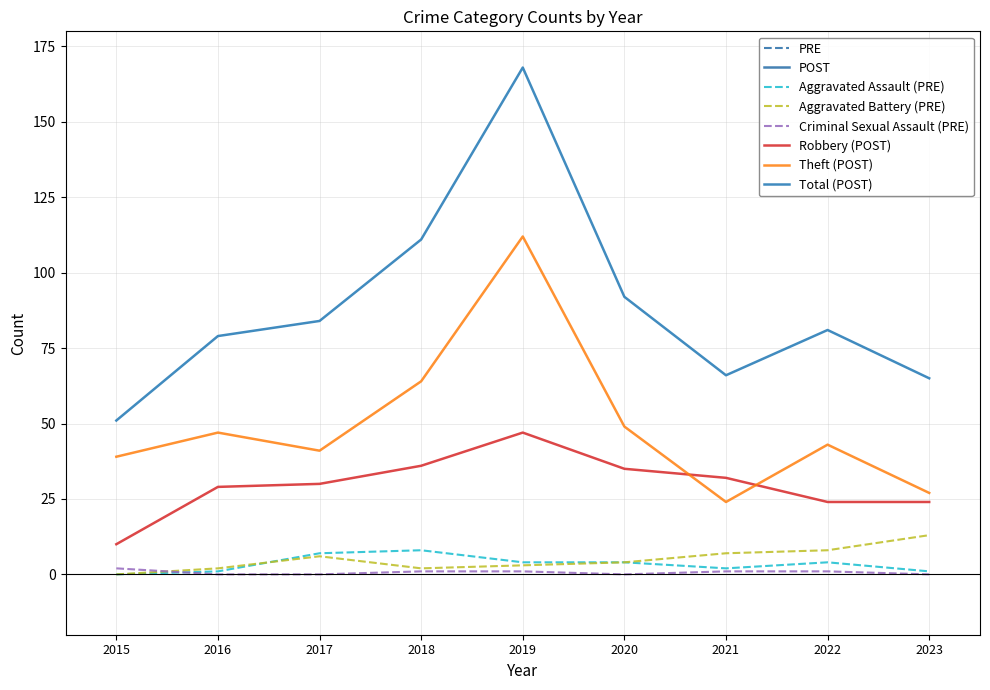

What is the maximum value for Aggravated Assault (PRE)?

8